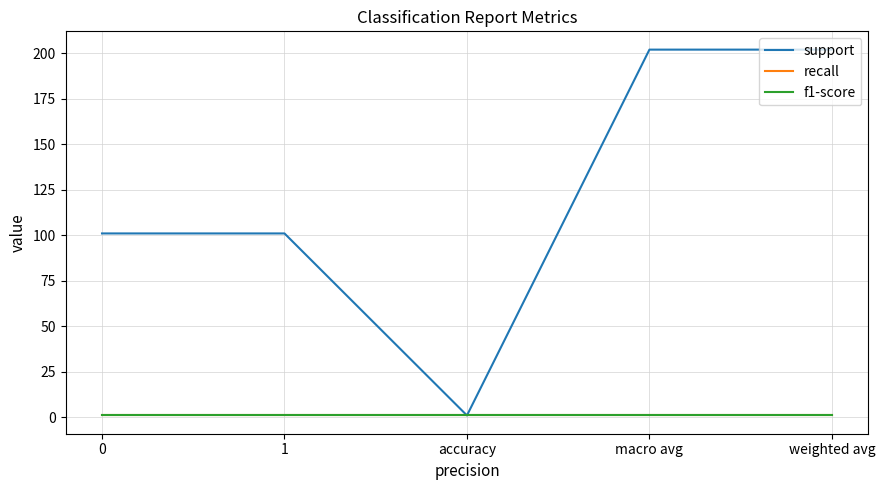

Is the value of f1-score at macro avg greater than the value of support at 0?

No